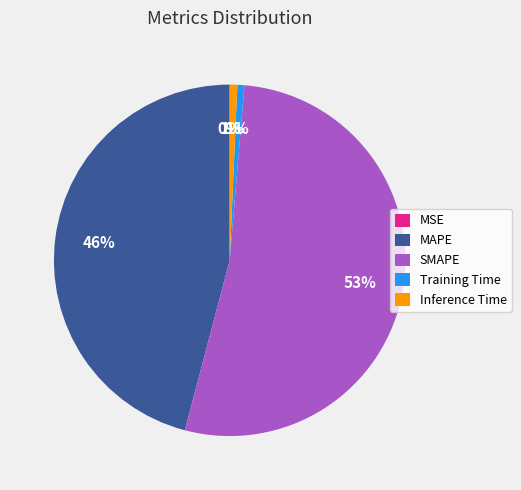

Is it true that Inference Time is 11% of the pie?

False